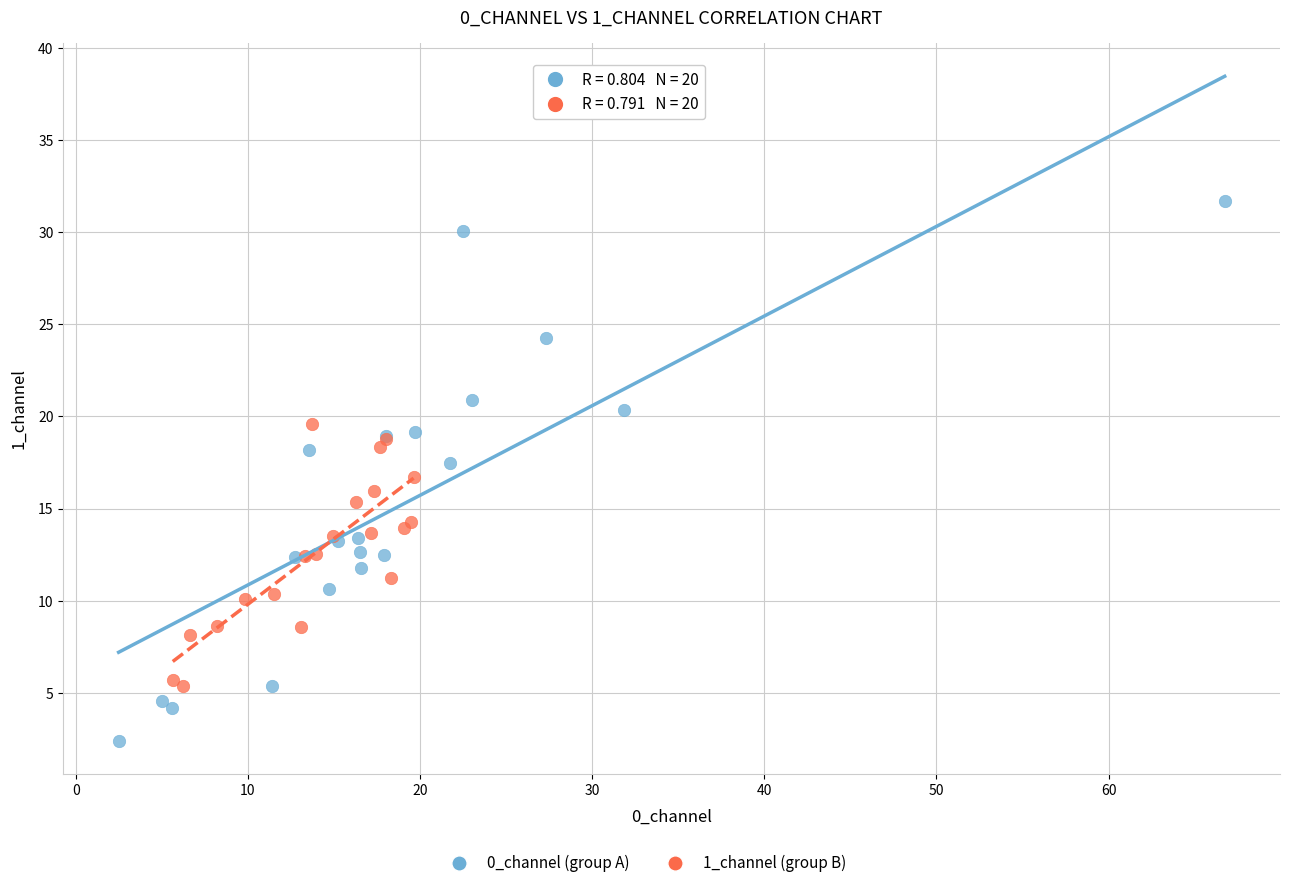

Which series reaches the minimum Y coordinate?

0_channel (group A)